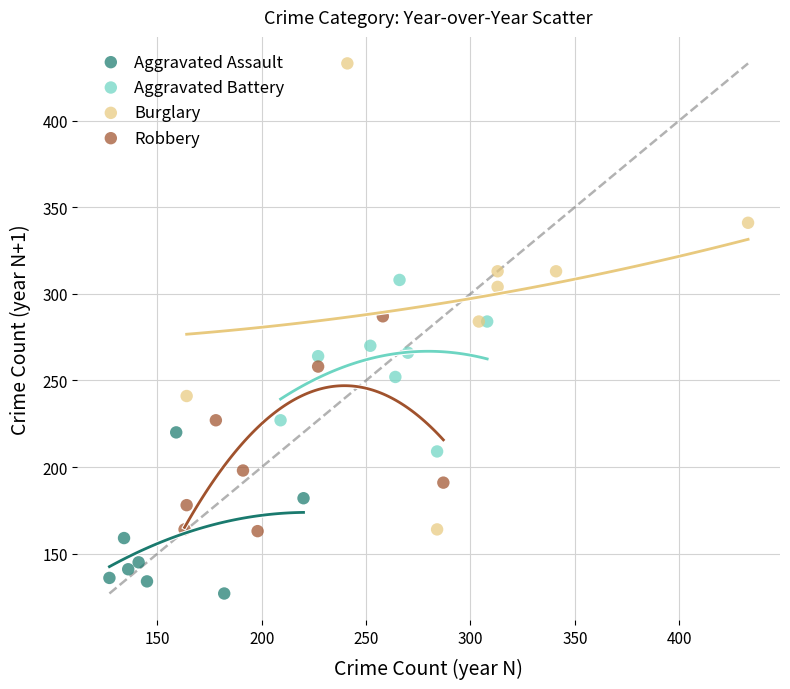

Which series reaches the minimum Y coordinate?

Aggravated Assault